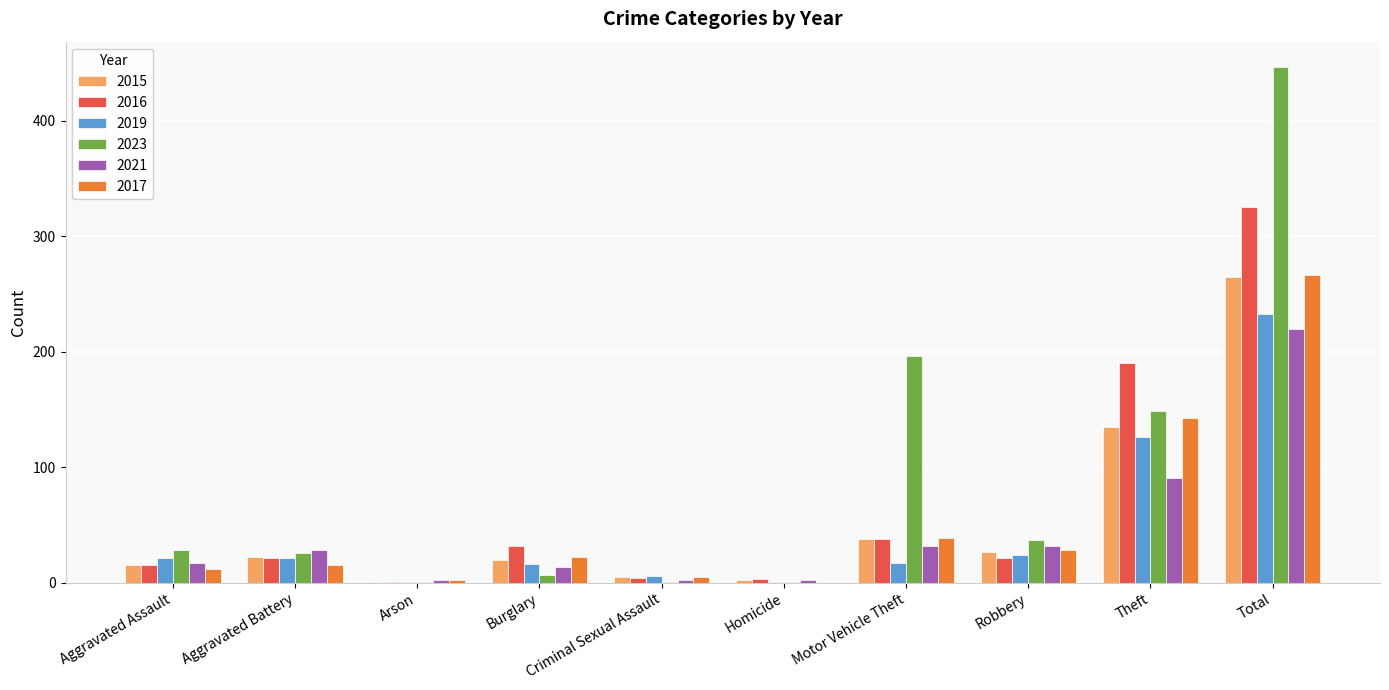

Count the number of categories in the chart.

10